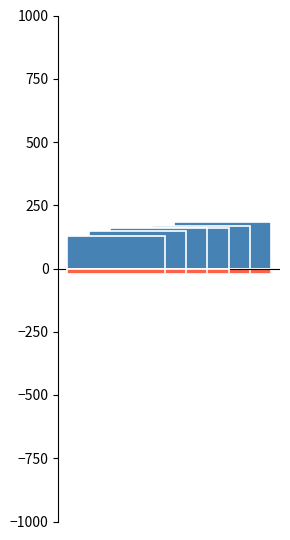

True or false: Promedio has a value of 127.9 at 1.

True